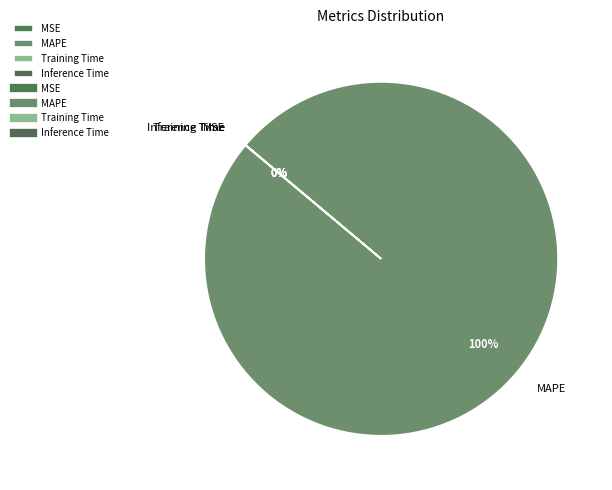

To the nearest percent, what is the average slice percentage?

25%